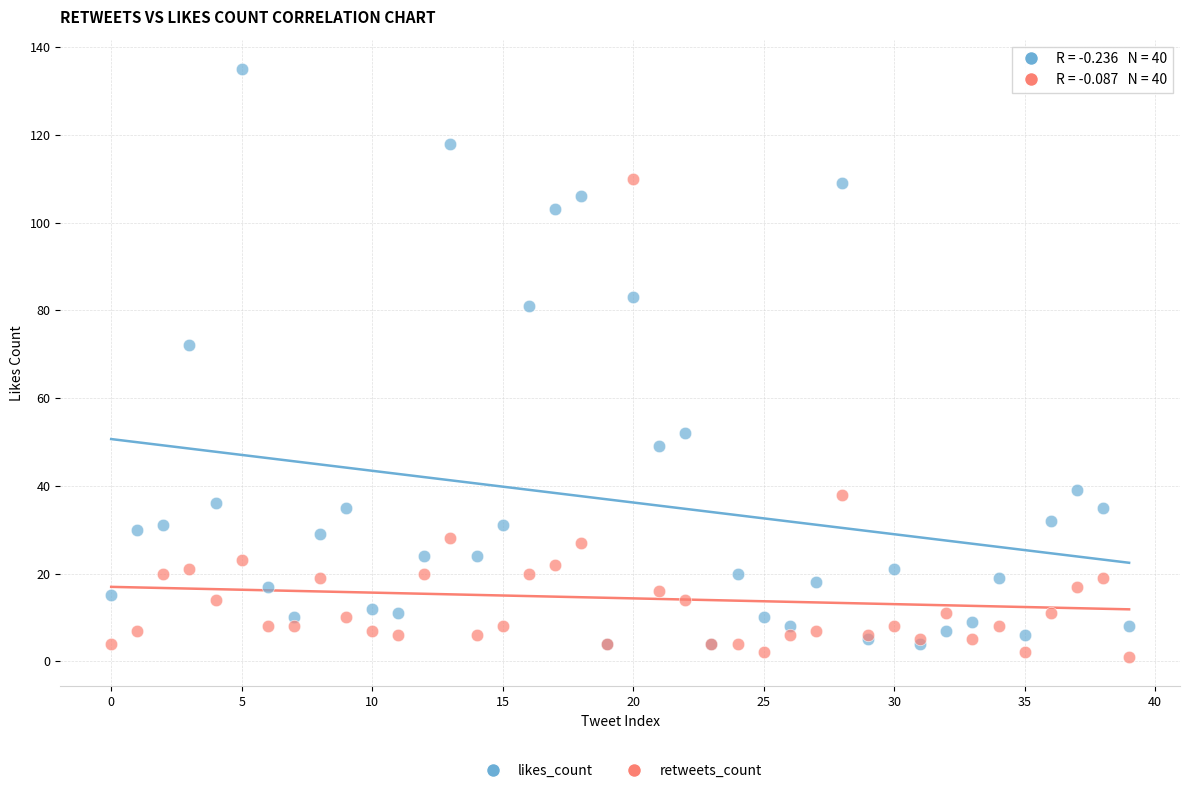

In the retweets_count series, what Y value is closest to 55?

38